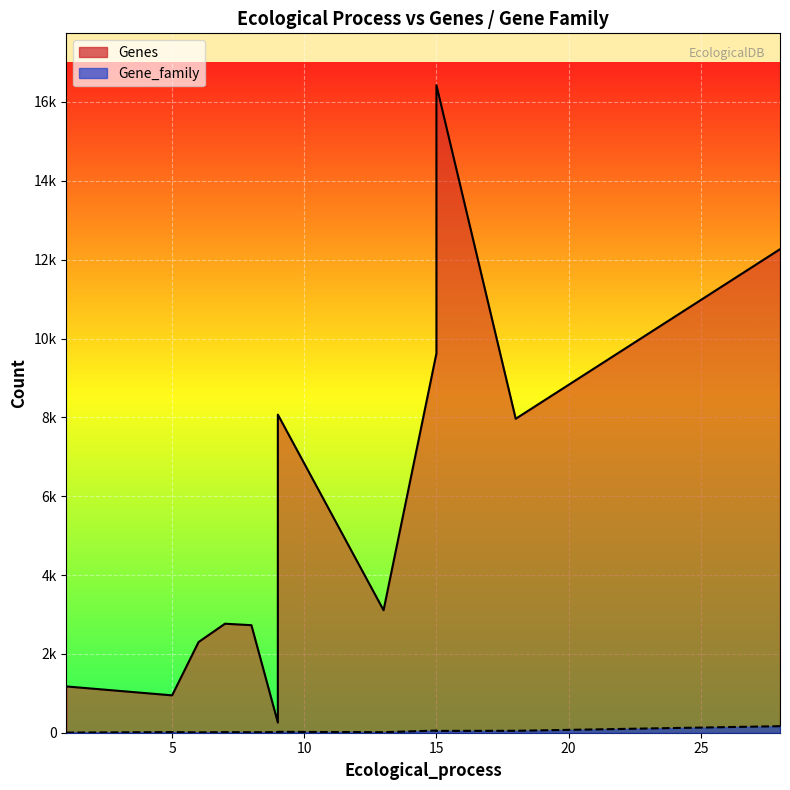

At which label does Gene_family reach its peak?

28